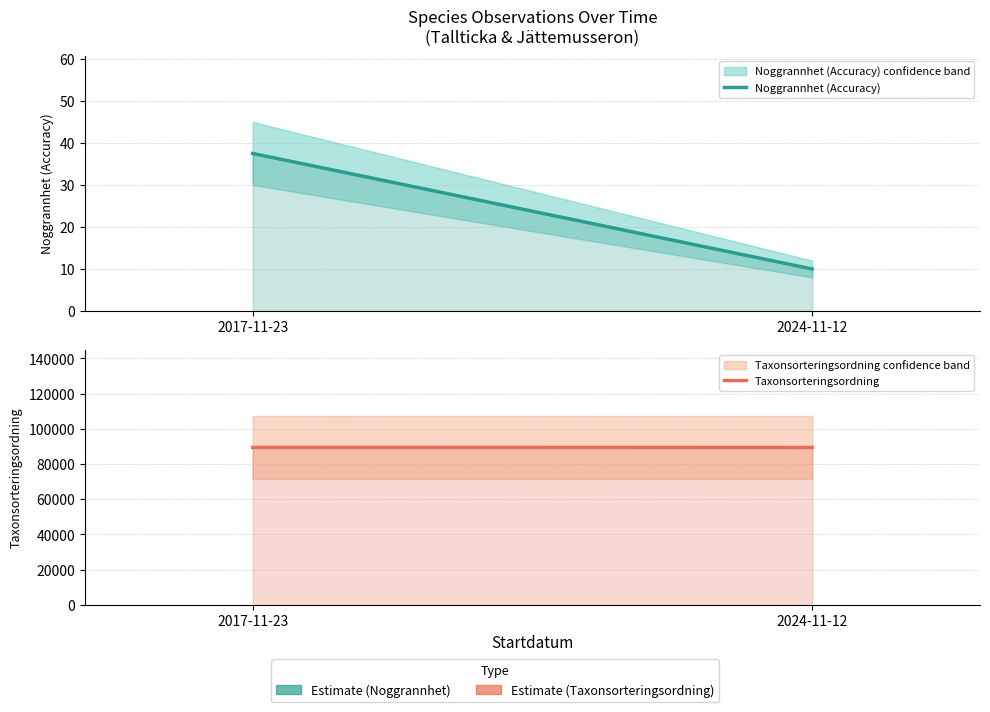

What is the value of the Taxonsorteringsordning point at the 2nd from the left?

89369.0